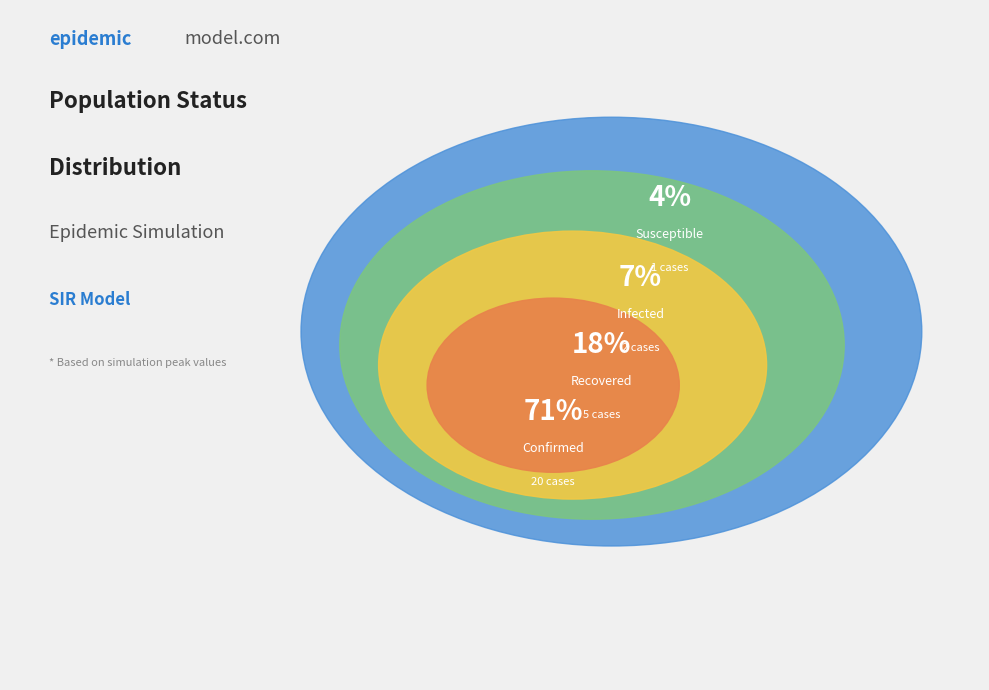

Count the number of slices in the pie.

4